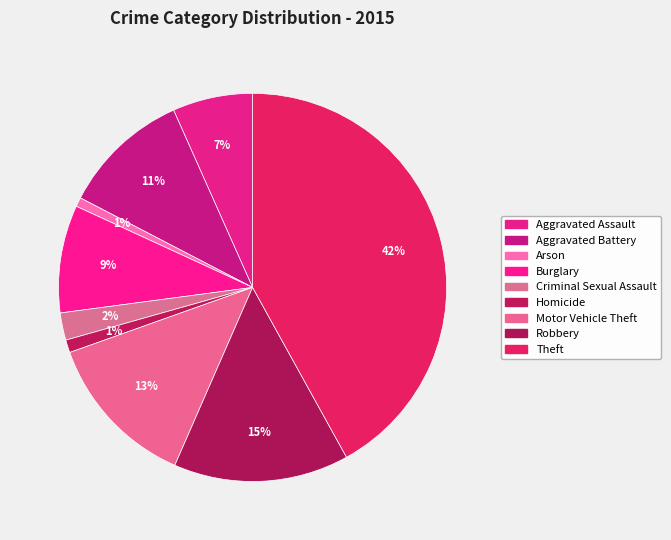

How many segments does this pie chart have?

9